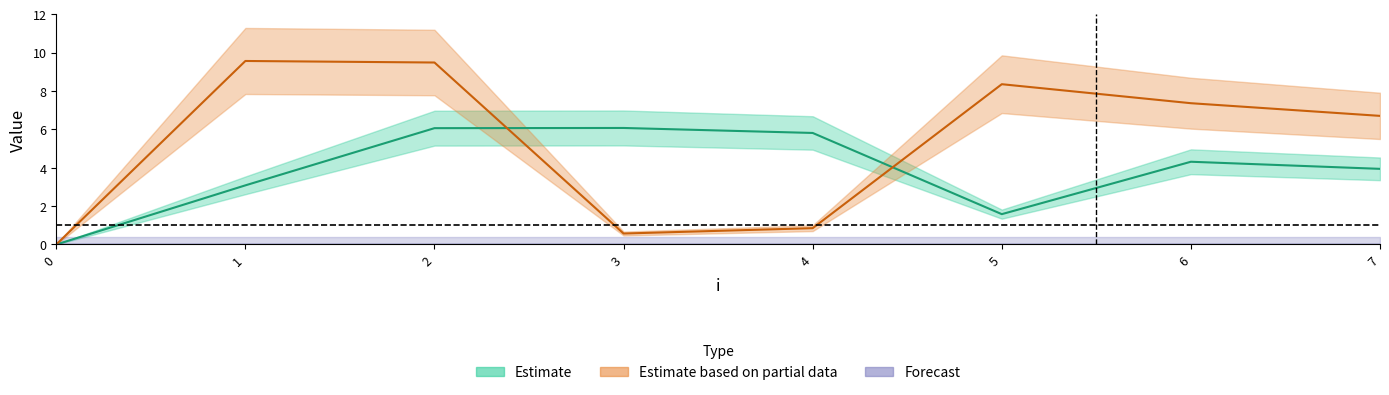

At which category is the sum across all series the highest?

2